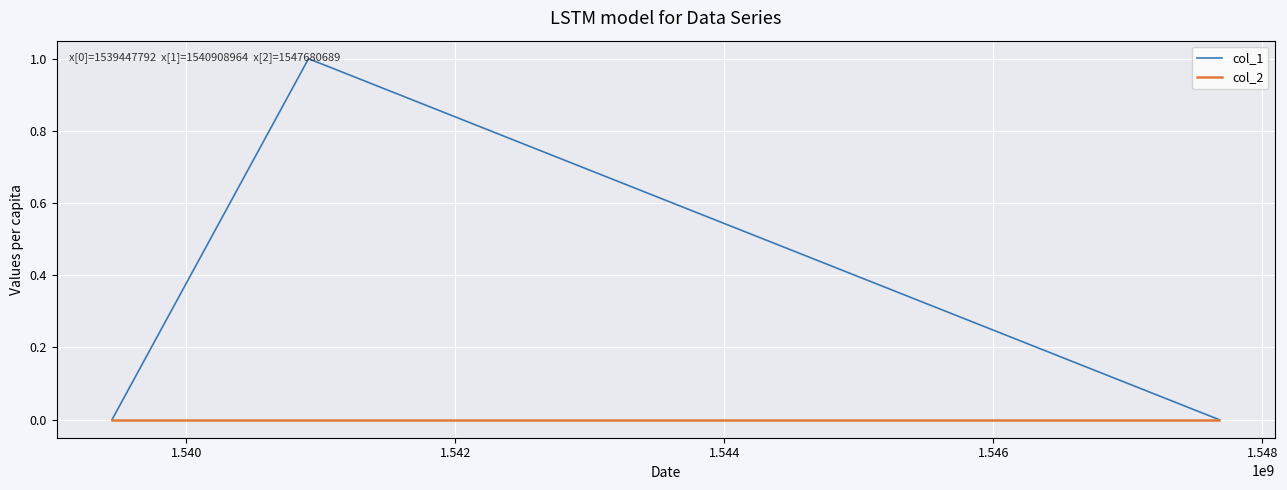

How many lines are shown in the chart?

2